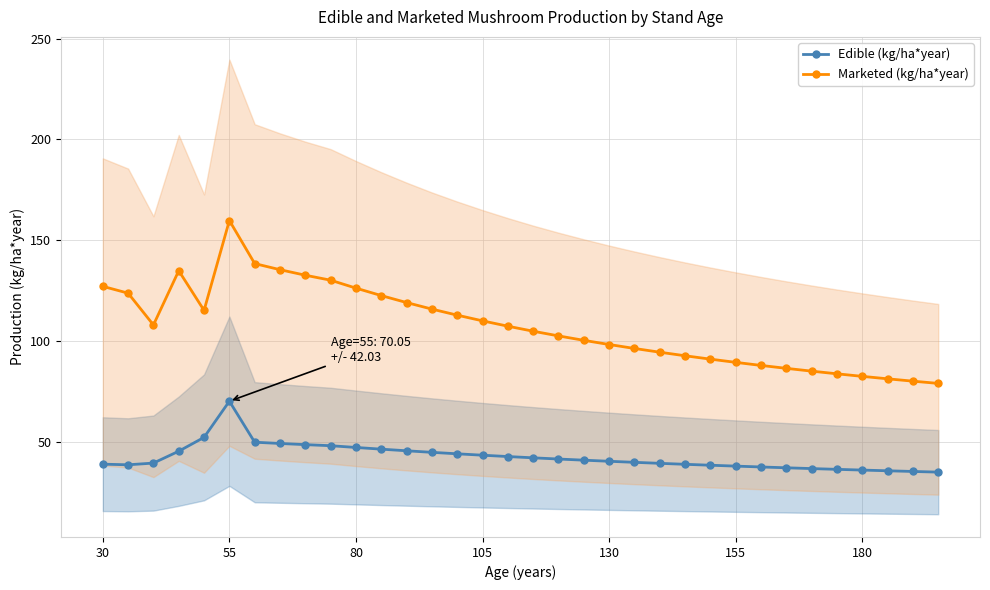

How many lines are shown in the chart?

2